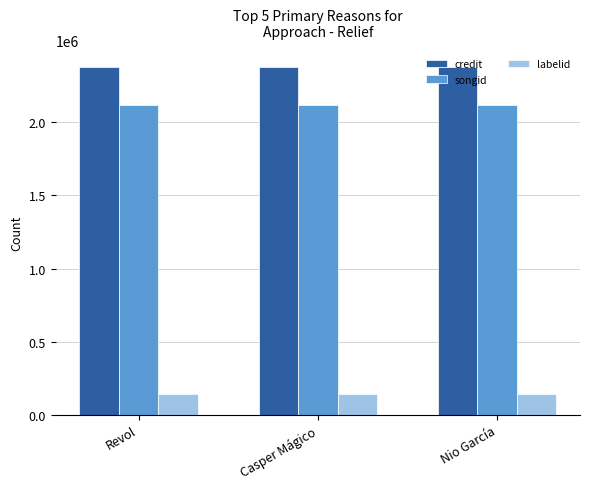

What is the sum of the credit values at Nio García and Revol?

4748186